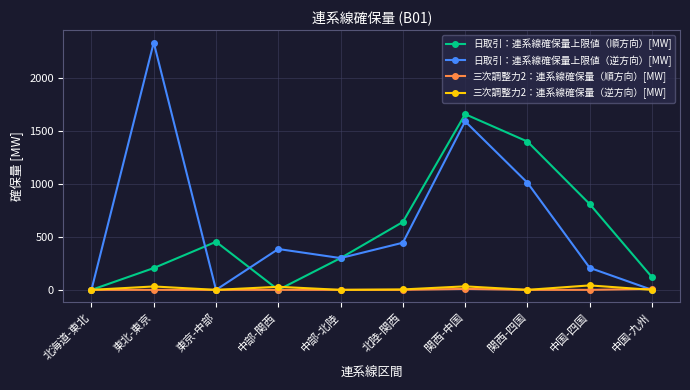

Rank the series by their maximum value, from highest to lowest.

日取引：連系線確保量上限値（逆方向）[MW], 日取引：連系線確保量上限値（順方向）[MW], 三次調整力2：連系線確保量（逆方向）[MW], 三次調整力2：連系線確保量（順方向）[MW]